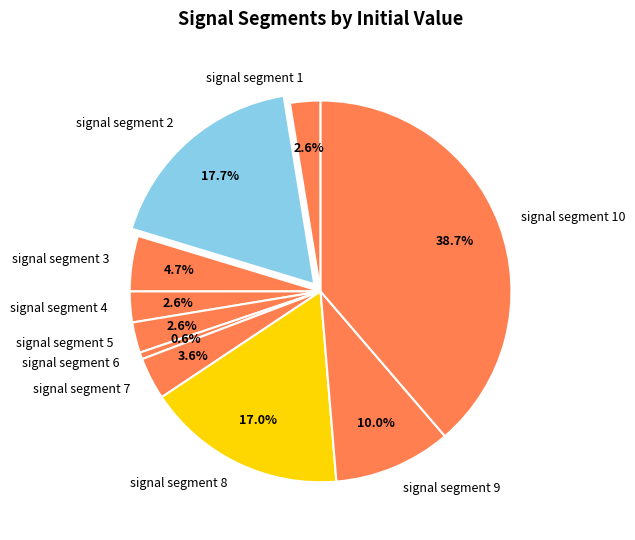

How many segments does this pie chart have?

10